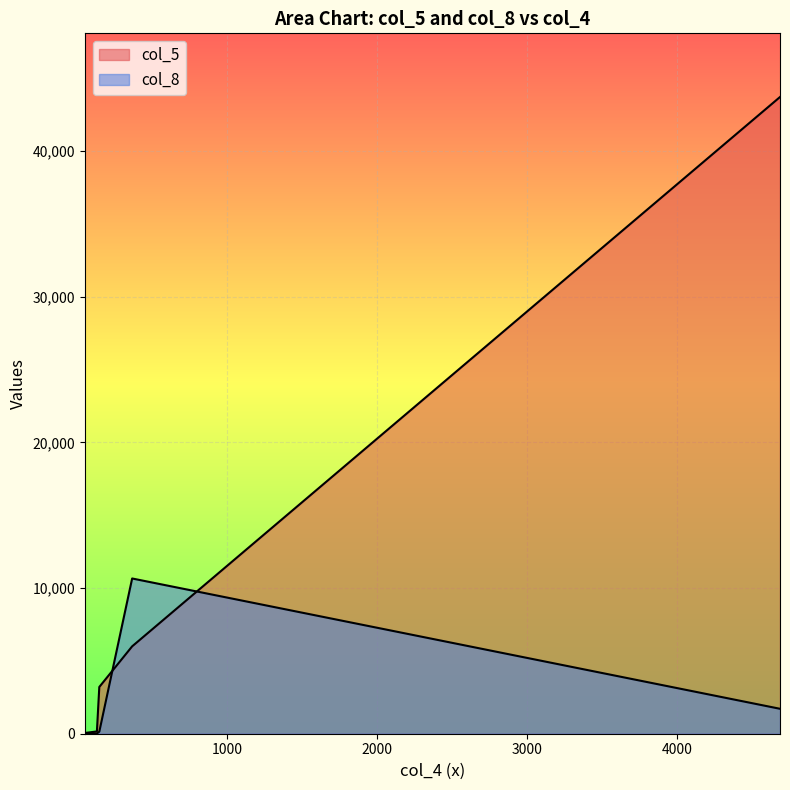

Reading left to right, transcribe all the data shown in this chart.

col_5: 158	5998	43709	50	3209
col_8: 17	10657	1712	54	140